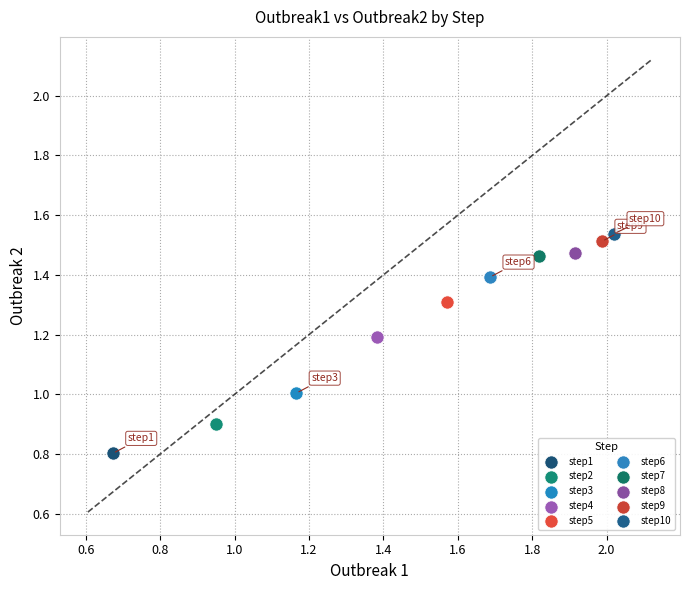

What are all the series names shown in the legend?

step1, step2, step3, step4, step5, step6, step7, step8, step9, step10